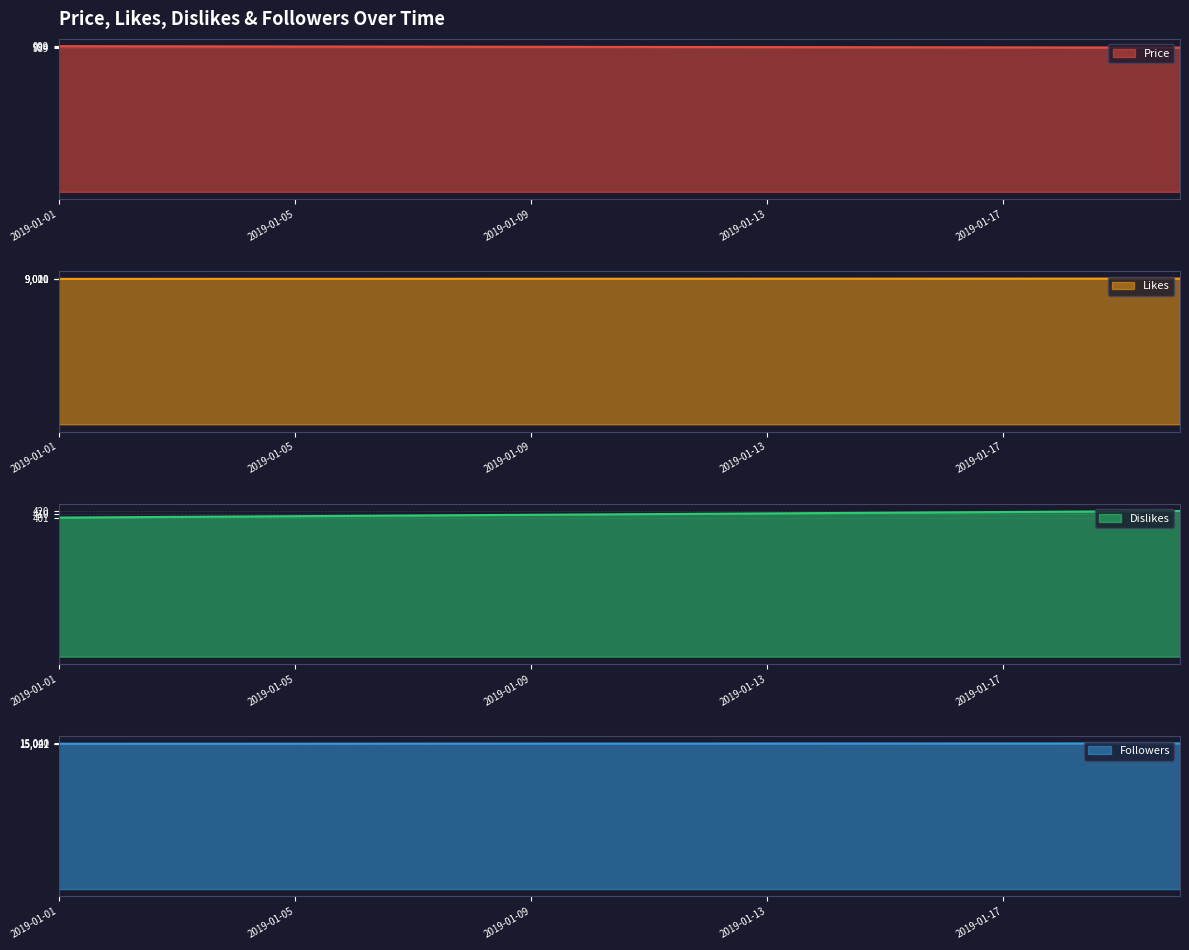

What is the value of the Dislikes point at the 6th from the left?

406.0